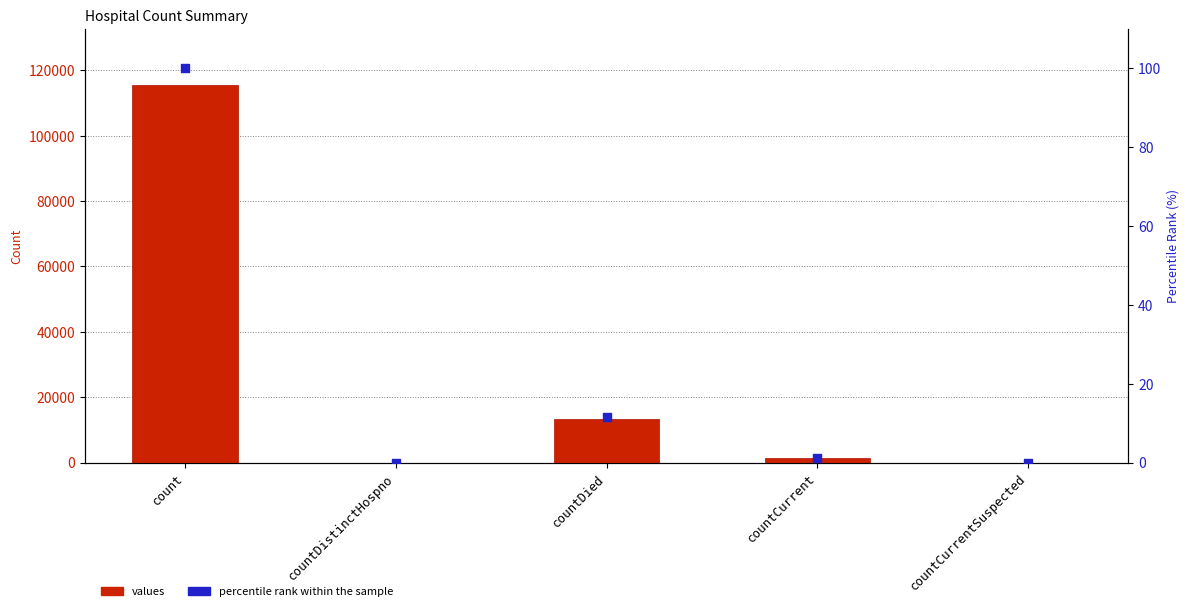

At how many categories does at least one series exceed 39837?

1